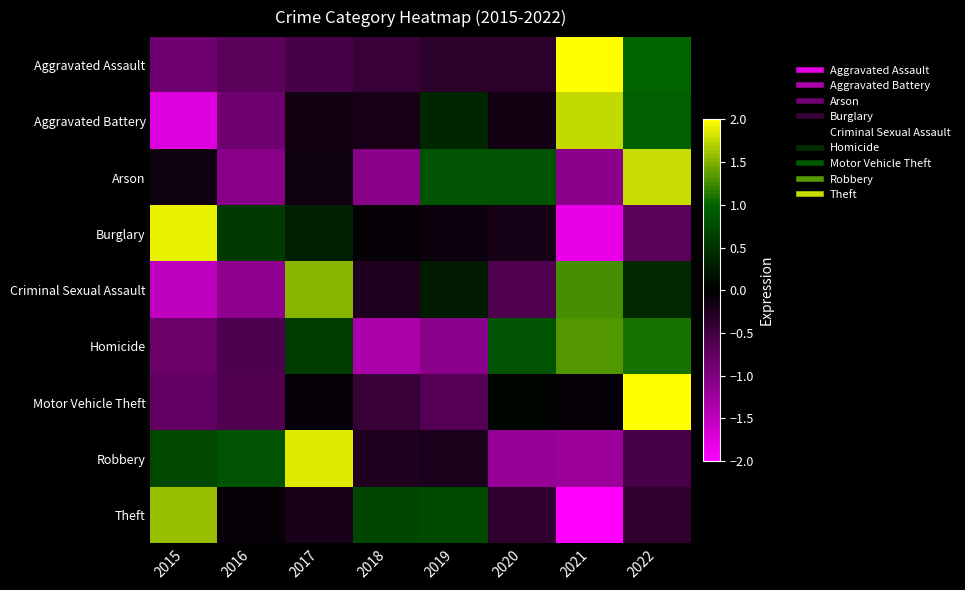

At which category is the sum across all series the highest?

2022